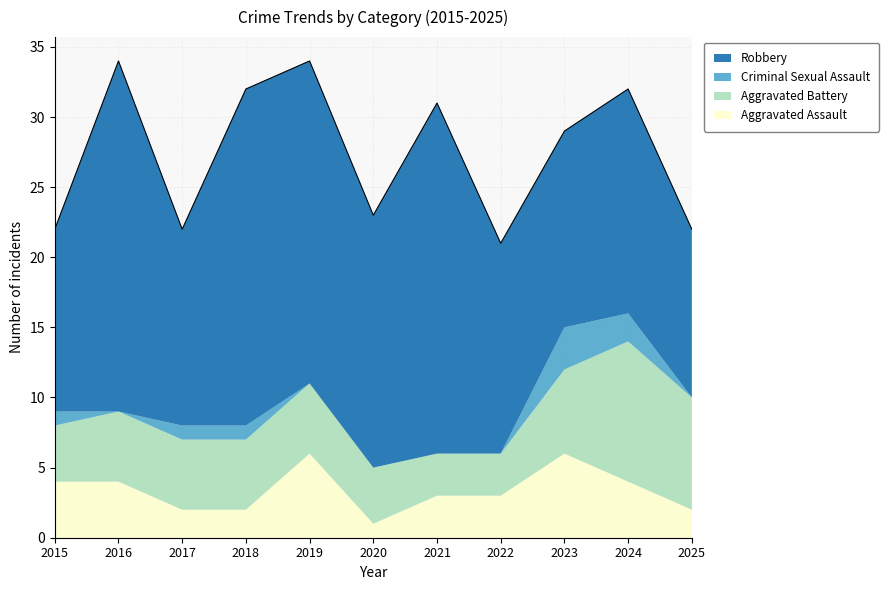

Reading left to right, what are all the values shown in this chart?

Aggravated Assault: 2015=4	2016=4	2017=2	2018=2	2019=6	2020=1	2021=3	2022=3	2023=6	2024=4	2025=2
Aggravated Battery: 2015=4	2016=5	2017=5	2018=5	2019=5	2020=4	2021=3	2022=3	2023=6	2024=10	2025=8
Criminal Sexual Assault: 2015=1	2016=0	2017=1	2018=1	2019=0	2020=0	2021=0	2022=0	2023=3	2024=2	2025=0
Robbery: 2015=13	2016=25	2017=14	2018=24	2019=23	2020=18	2021=25	2022=15	2023=14	2024=16	2025=12